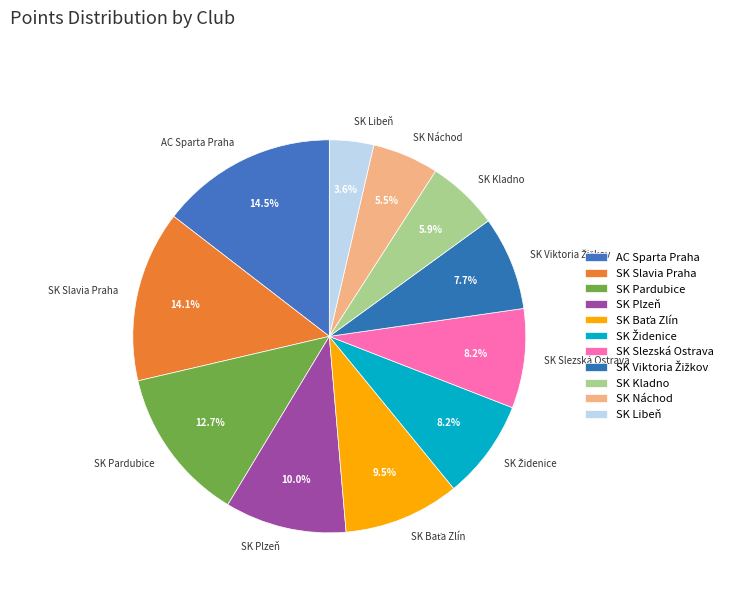

True or false: SK Pardubice accounts for 18% of the total.

False